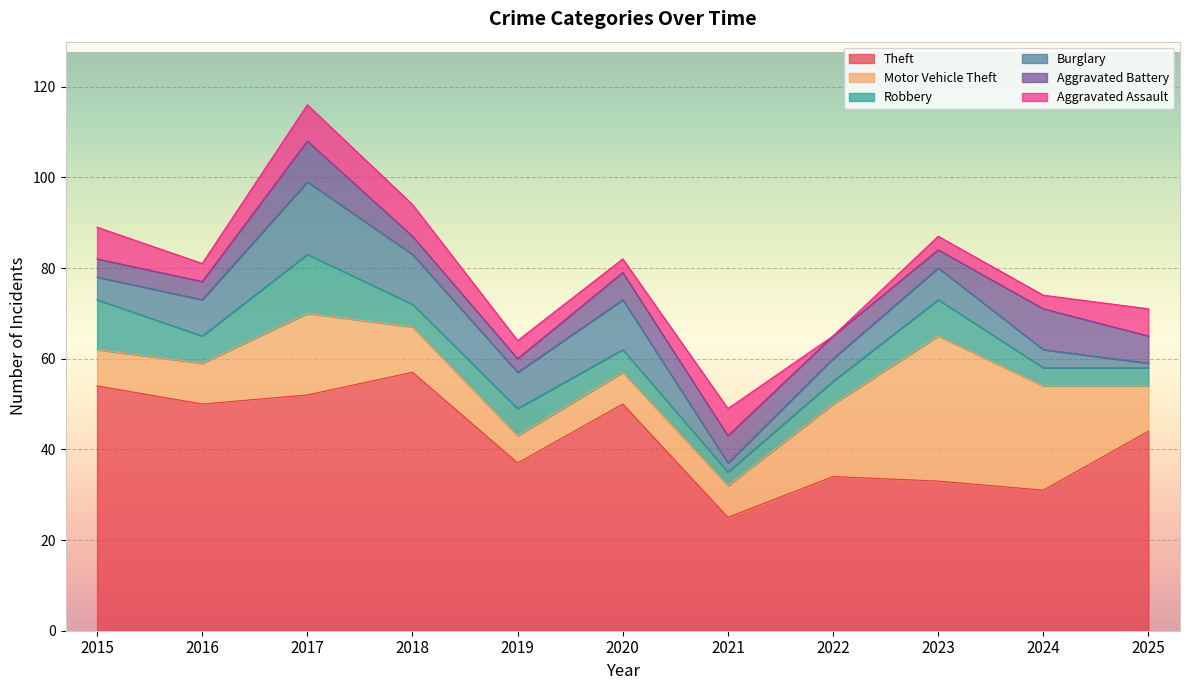

Which series has the widest spread of values?

Theft